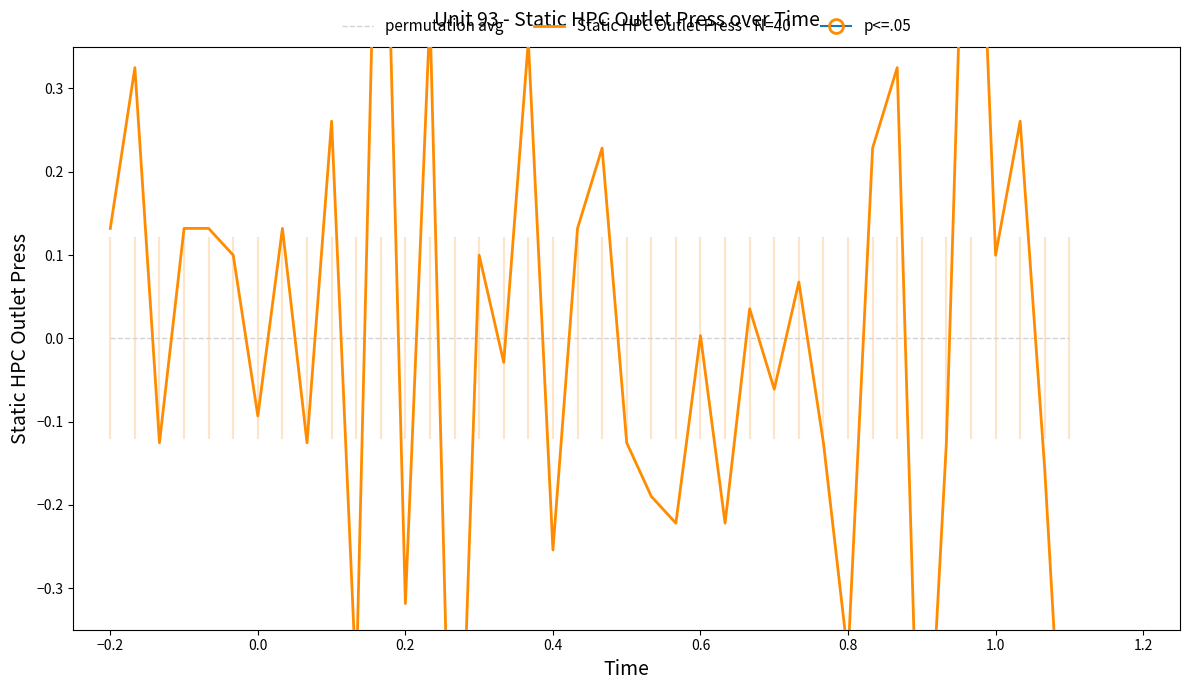

What is the value of the Static HPC Outlet Press - N=40 point at the 40th from the left?

-0.7